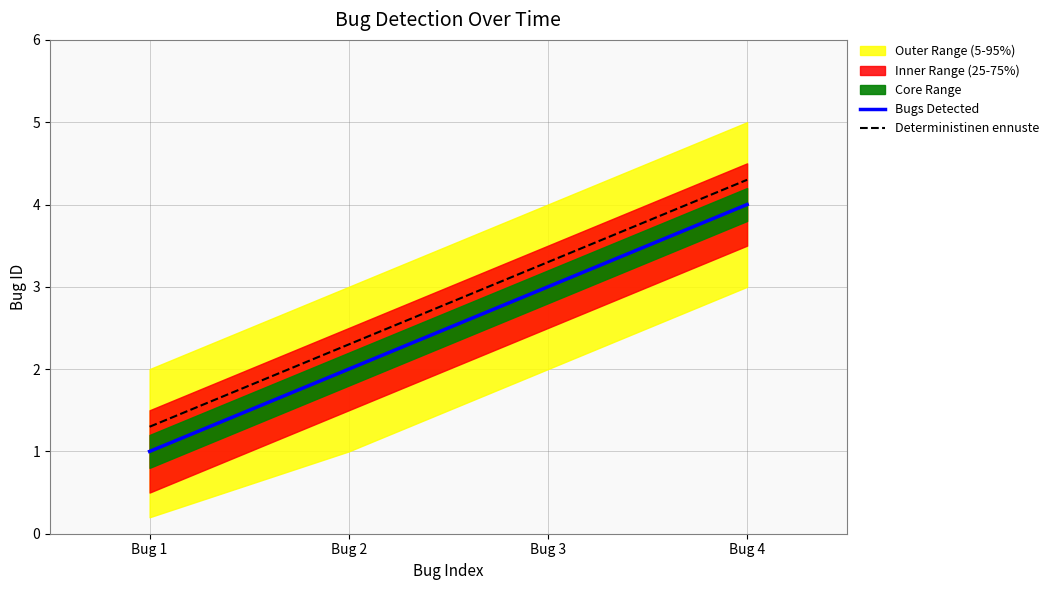

True or false: Bugs Detected has a value of 1.7 at Bug 1.

False